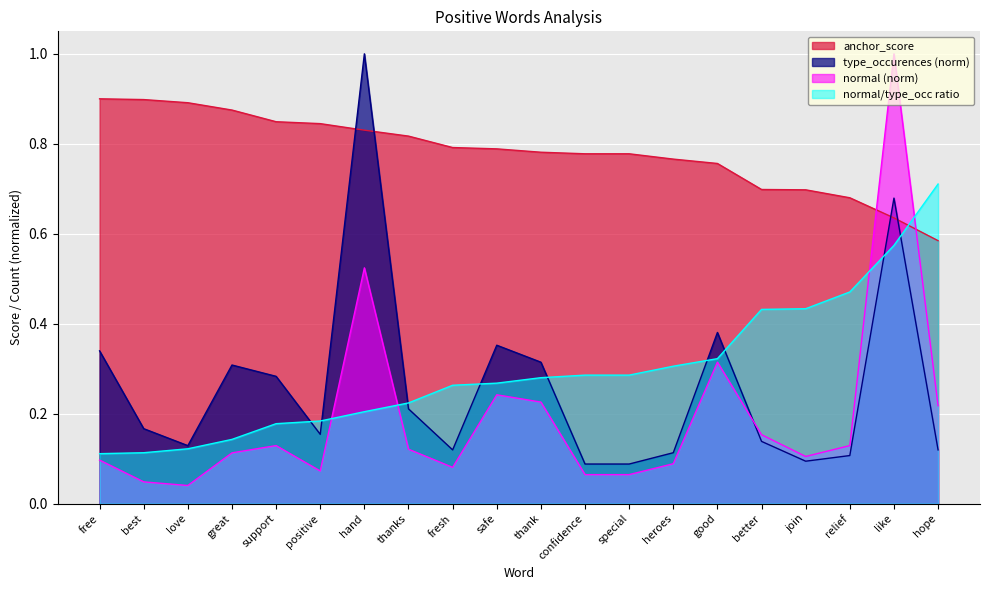

Which series changed the most between hand and better?

type_occurences (norm)